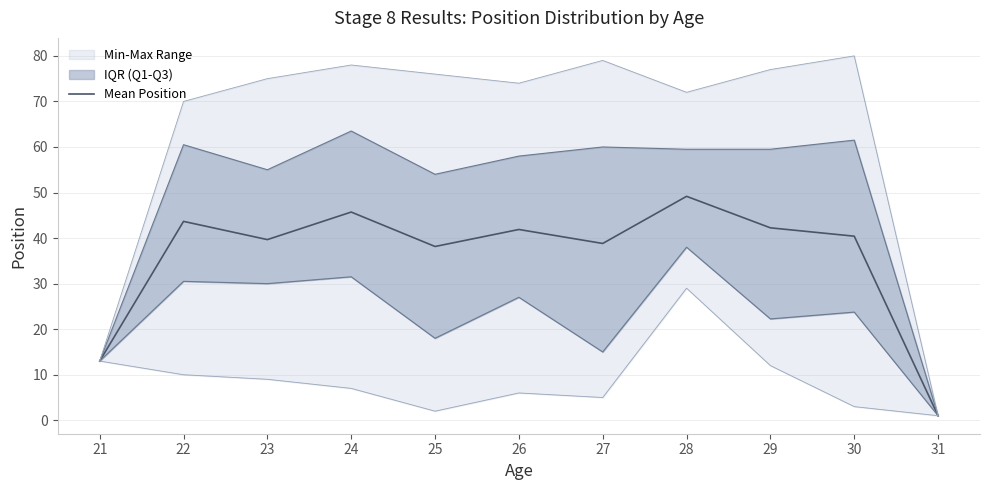

Rank the categories by value from lowest to highest.

31, 21, 25, 27, 23, 30, 26, 29, 22, 24, 28